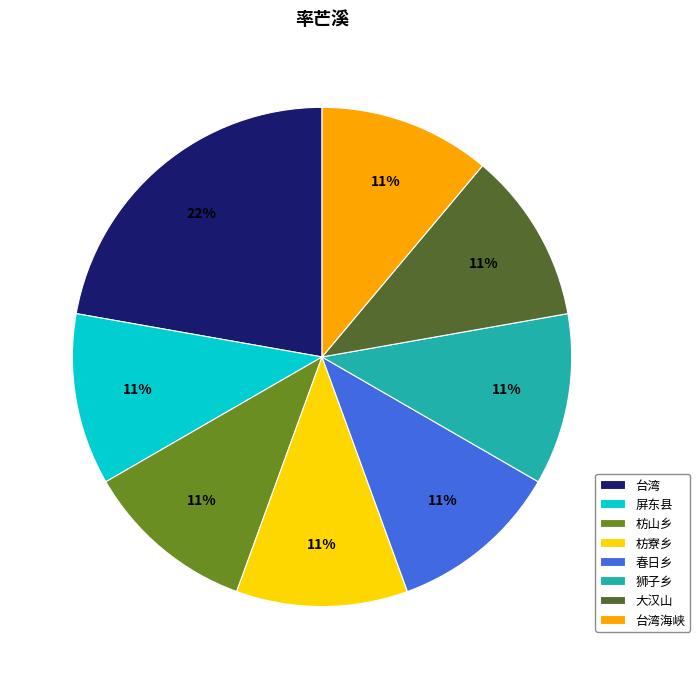

True or false: 屏东县 accounts for 11% of the total.

True